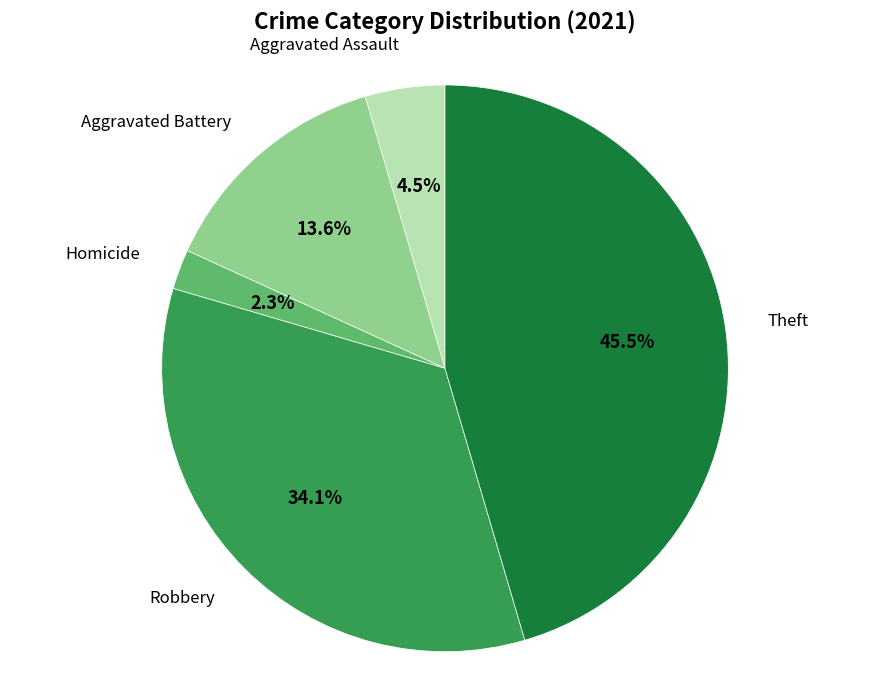

Is there any slice that represents more than half of the pie?

No